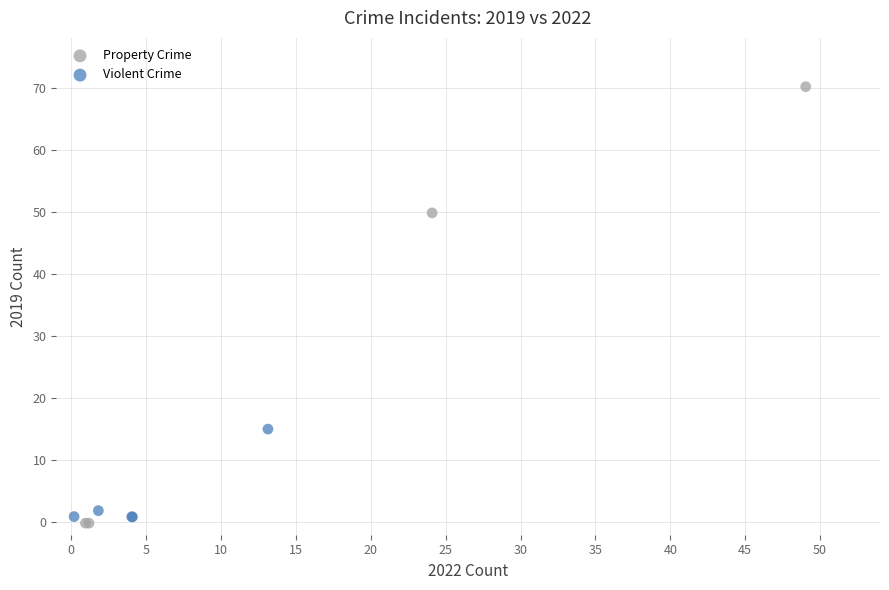

What are all the series names shown in the legend?

Property Crime, Violent Crime